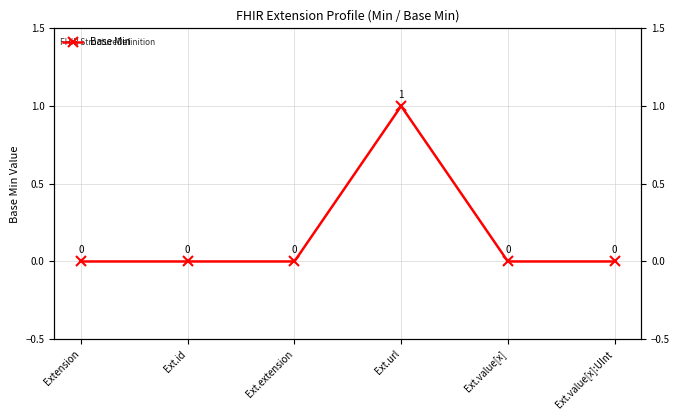

What is the difference between the values at Ext.url and Ext.id?

1